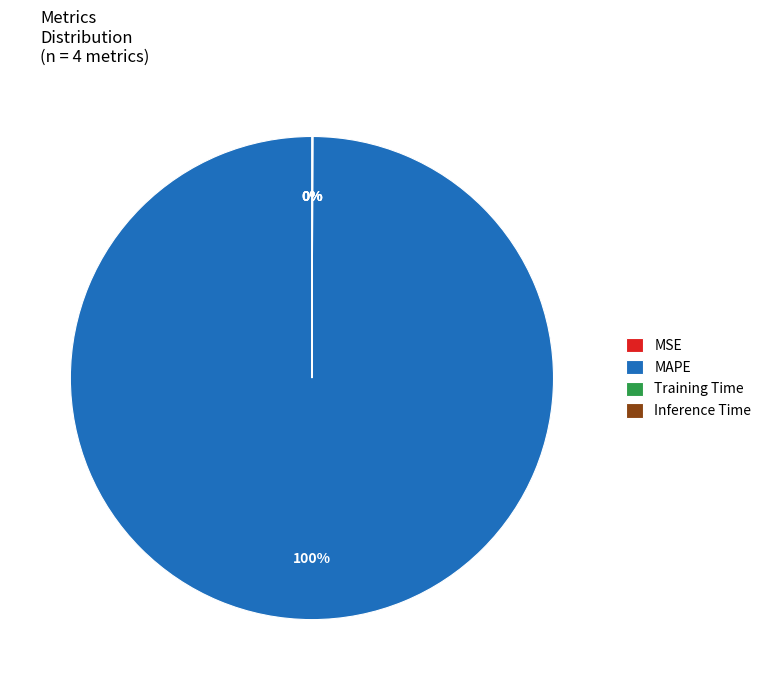

Does MAPE account for over 50% of the chart?

Yes